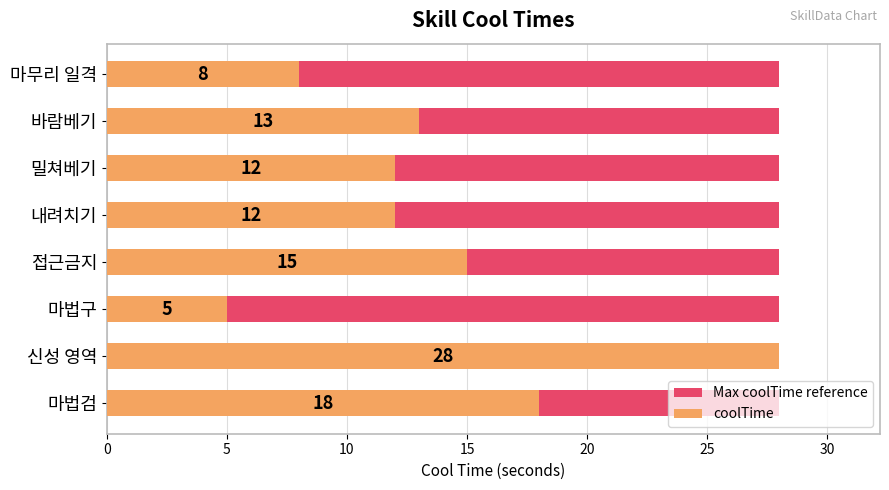

At how many categories does at least one series exceed 19?

1